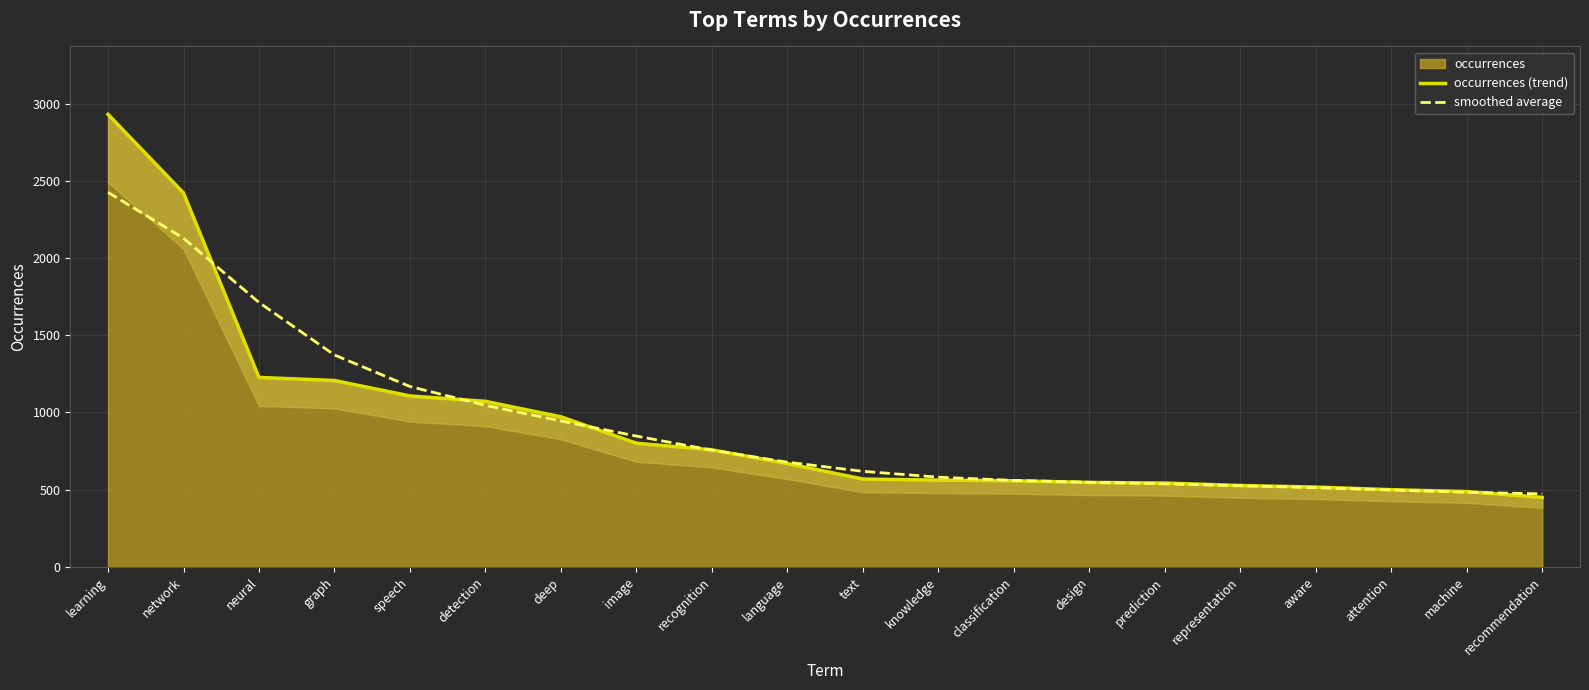

What is the spread (max minus min) of values at text?

50